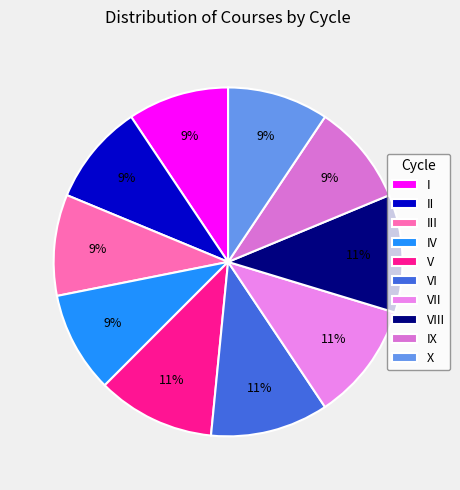

What is the change in value from V to IX?

-1